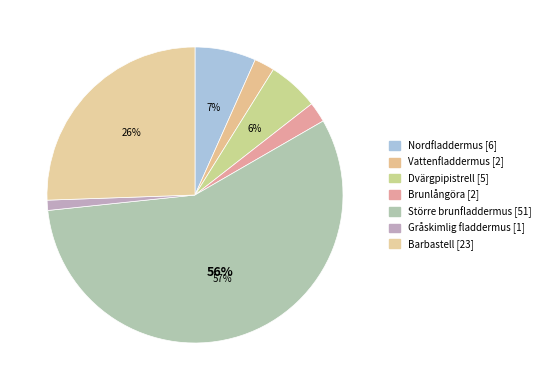

Rank the categories by value from lowest to highest.

Gråskimlig fladdermus, Vattenfladdermus, Brunlångöra, Dvärgpipistrell, Nordfladdermus, Barbastell, Större brunfladdermus